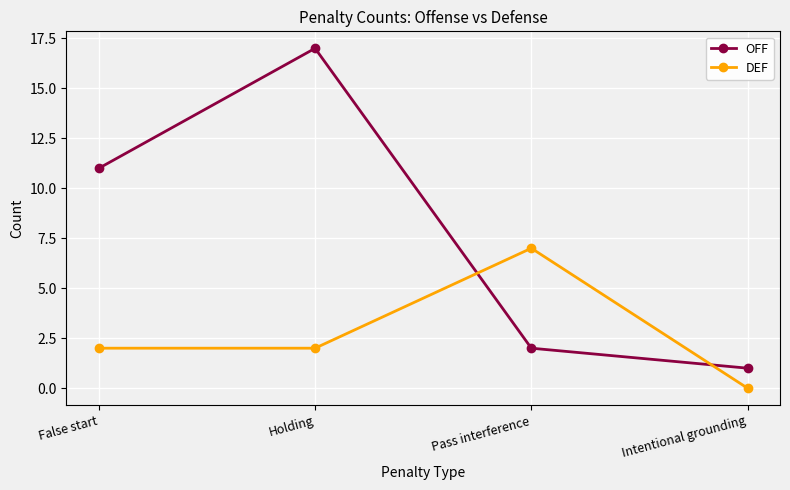

Is it true that DEF equals 0 at Intentional grounding?

True